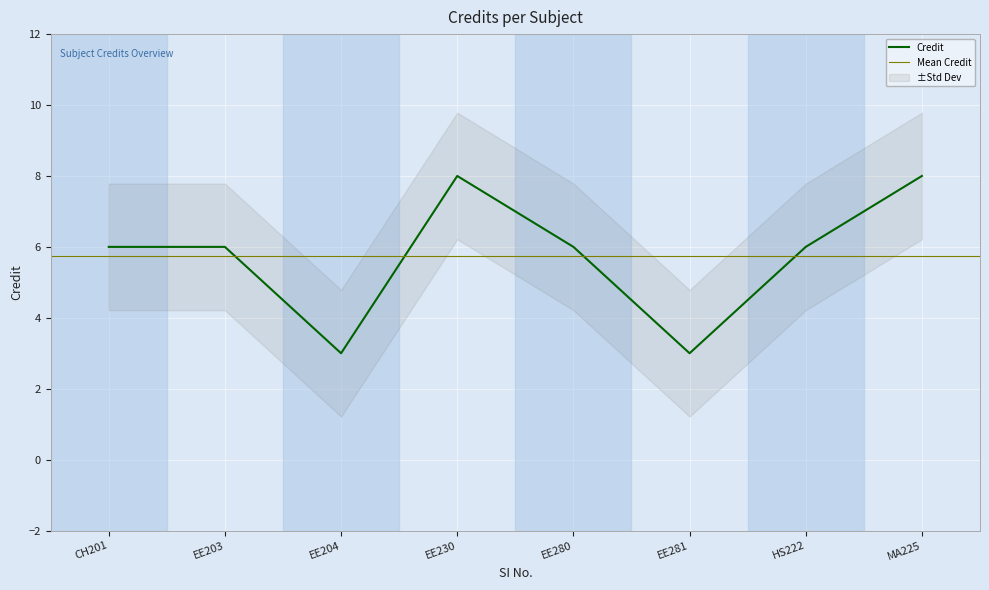

The Credit series shows 6 at EE203. True or false?

True